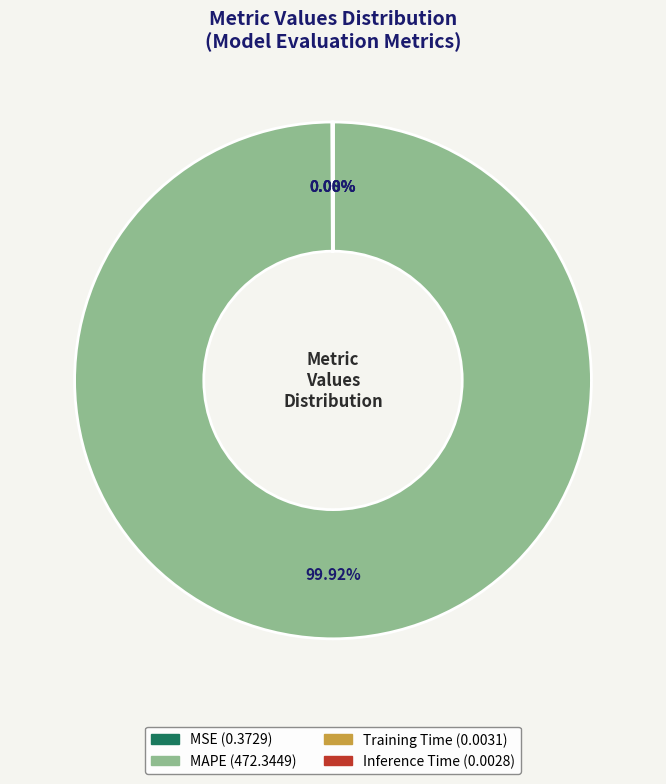

Does any single category account for the majority?

Yes